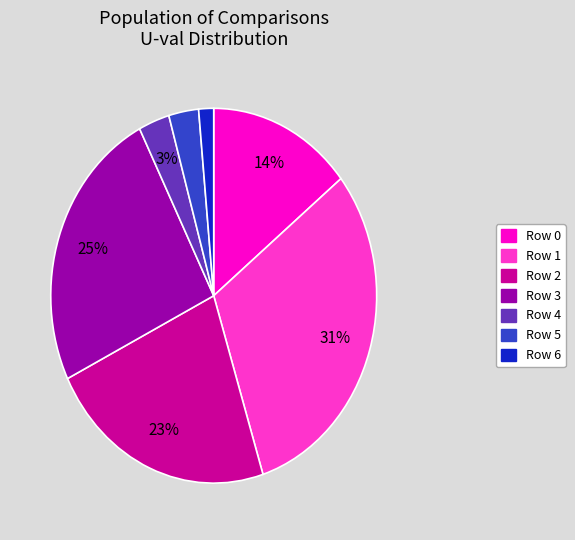

Is there any slice that represents more than half of the pie?

No